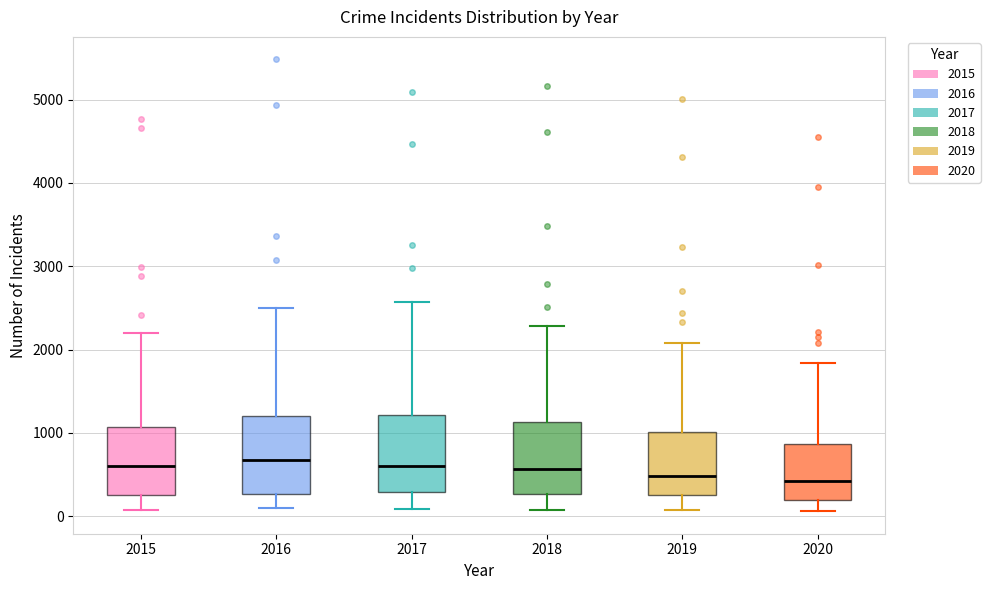

Reading left to right, transcribe this box plot: for each box, give where its median line is, the range the box spans, and where its two whiskers end, as read against the y-axis. The values are not printed on the chart, so give them approximately, as read against the axis.

2015: median 600, box 300 to 1100, whiskers 100 to 2200
2016: median 700, box 300 to 1200, whiskers 100 to 2500
2017: median 600, box 300 to 1200, whiskers 100 to 2600
2018: median 600, box 300 to 1100, whiskers 100 to 2300
2019: median 500, box 300 to 1000, whiskers 100 to 2100
2020: median 400, box 200 to 900, whiskers 100 to 1800